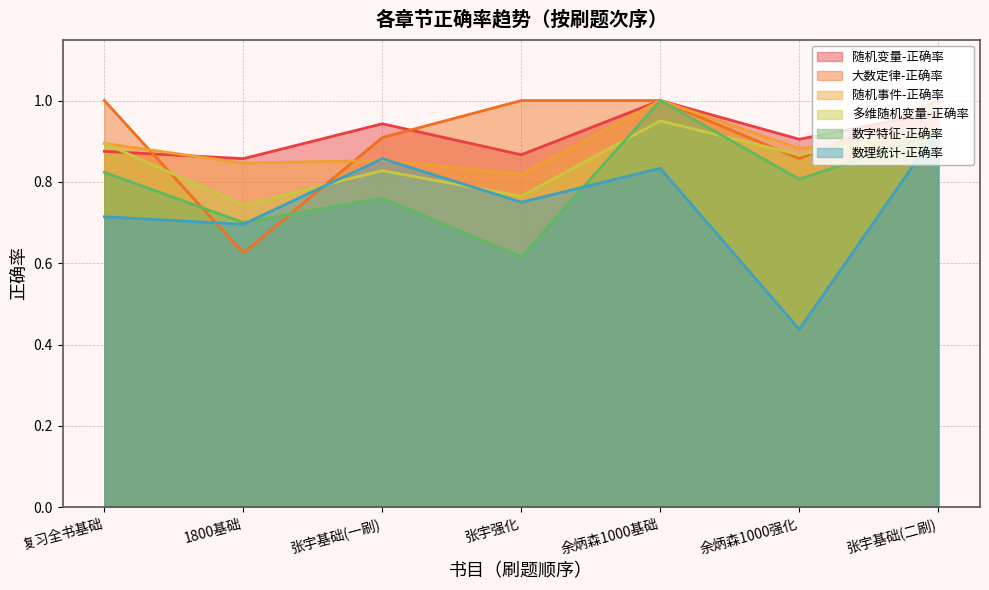

How many lines are shown in the chart?

6